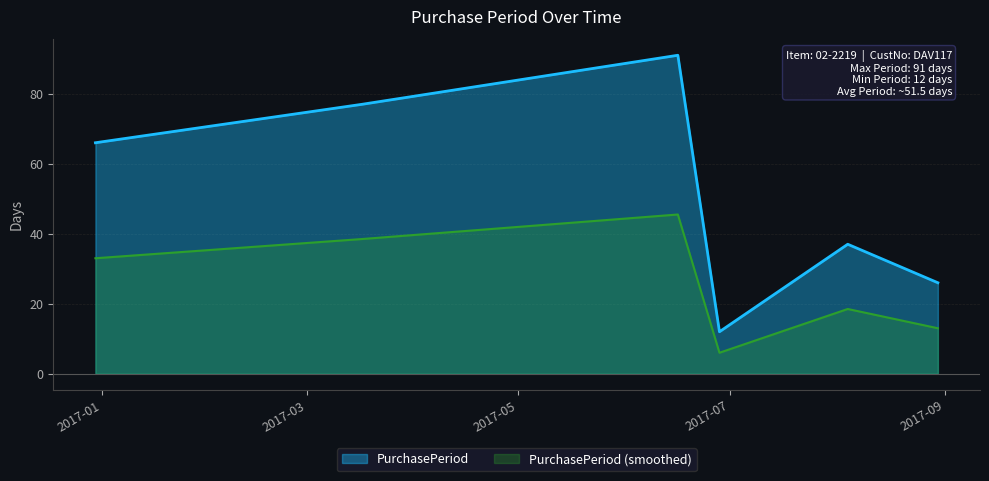

What is the difference between the second highest and minimum values?

65